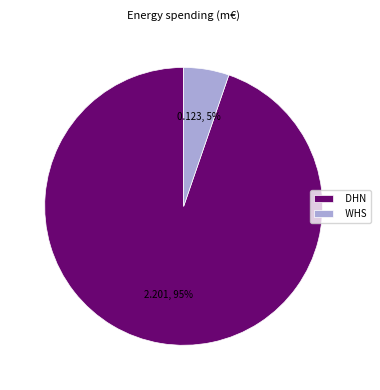

Is the sum of DHN and WHS greater than half?

Yes